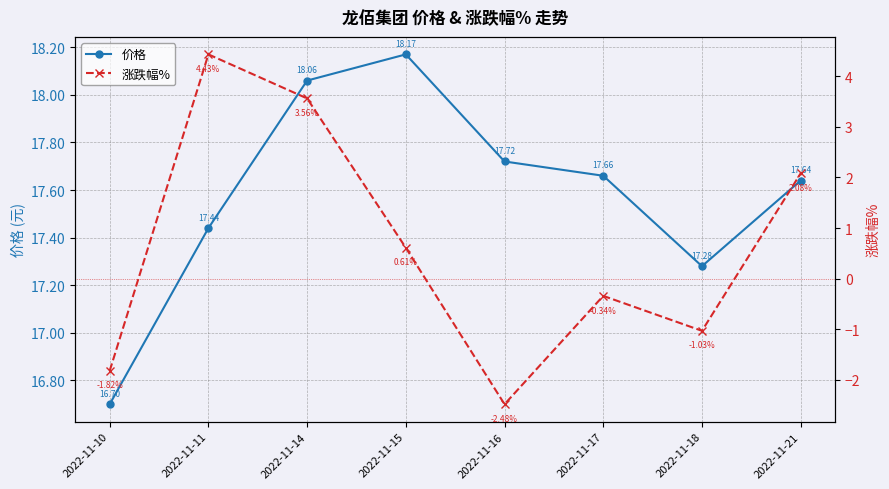

At which label is 价格 closest to 17?

2022-11-18